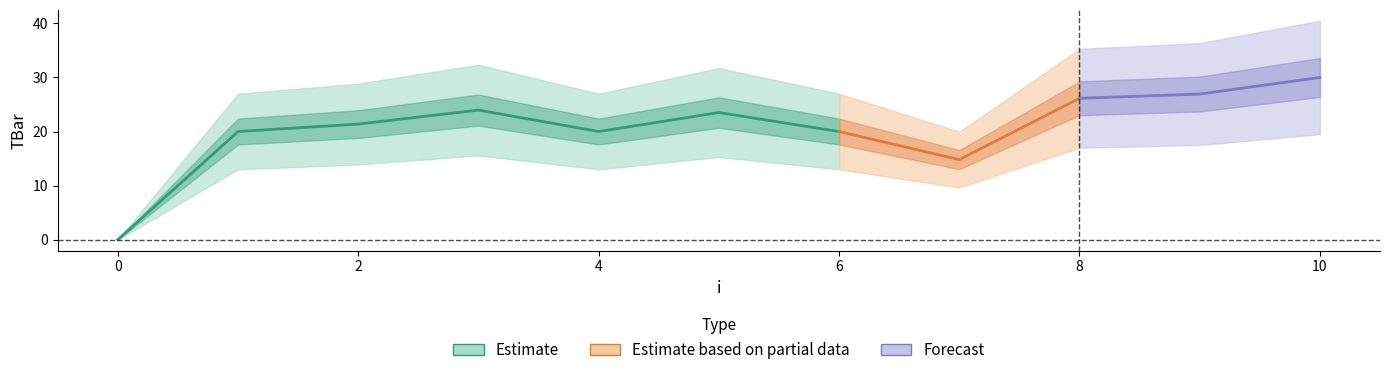

At which category does the data reach its first local valley?

4